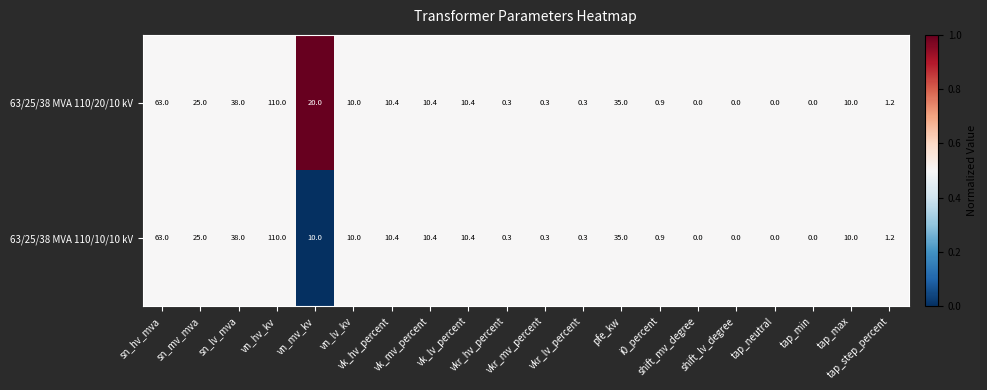

Which series has the largest total across all categories?

63/25/38 MVA 110/20/10 kV